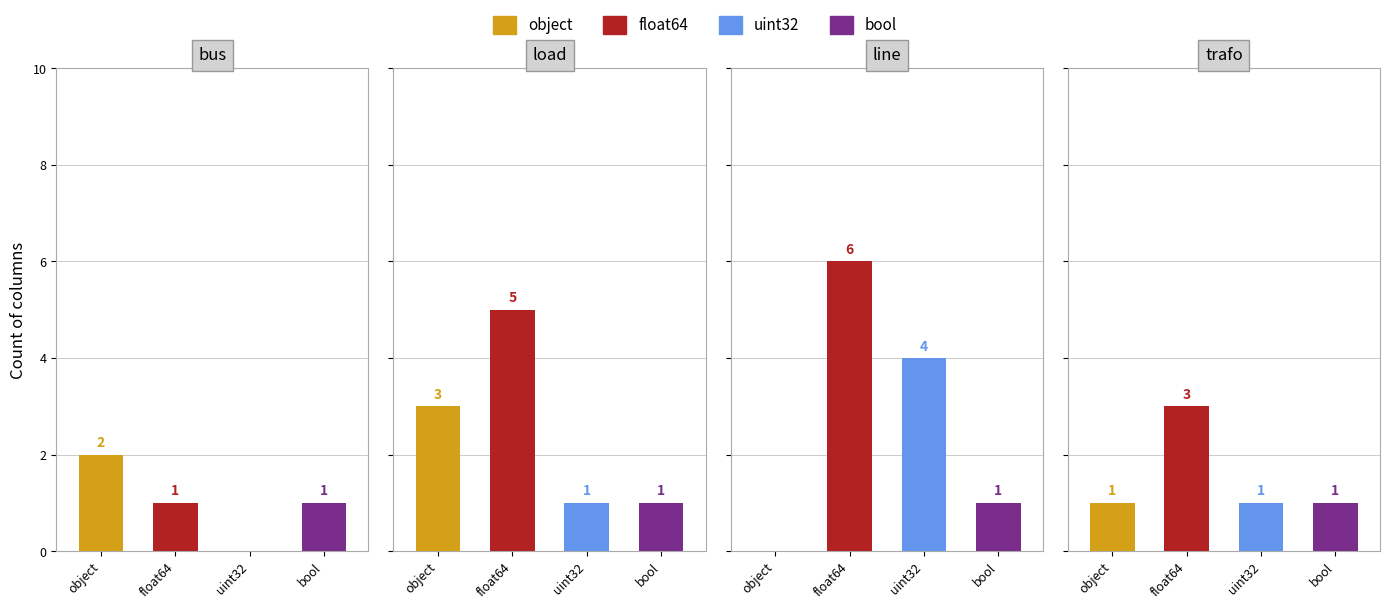

How many data points in uint32 are above 1?

1